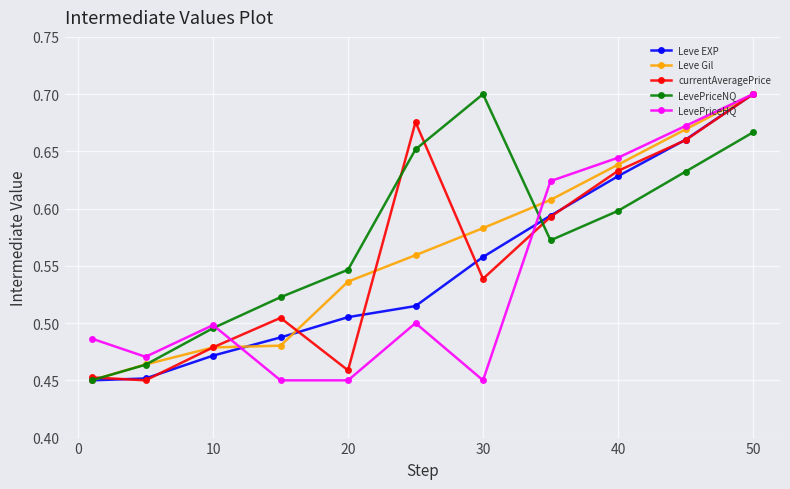

At how many categories does at least one series exceed 0?

11